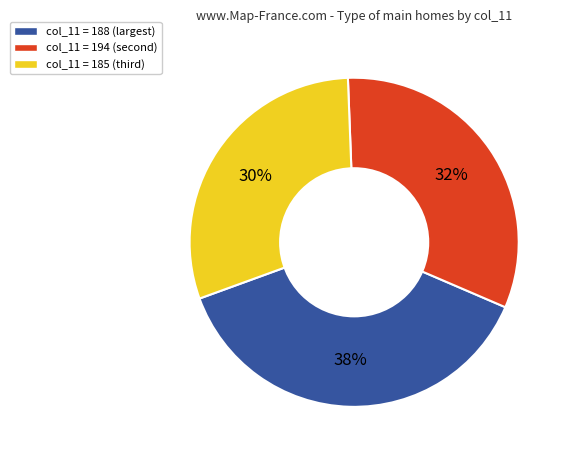

To the nearest percent, what is the average slice percentage?

33%